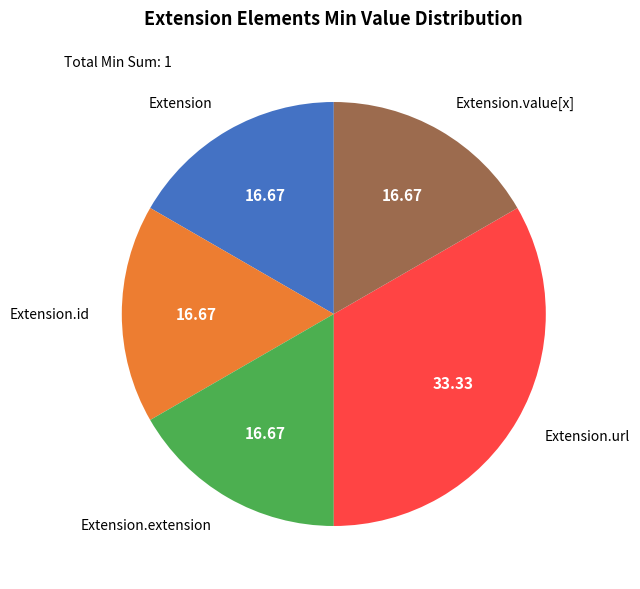

Is it true that Extension.id is 1% of the pie?

False